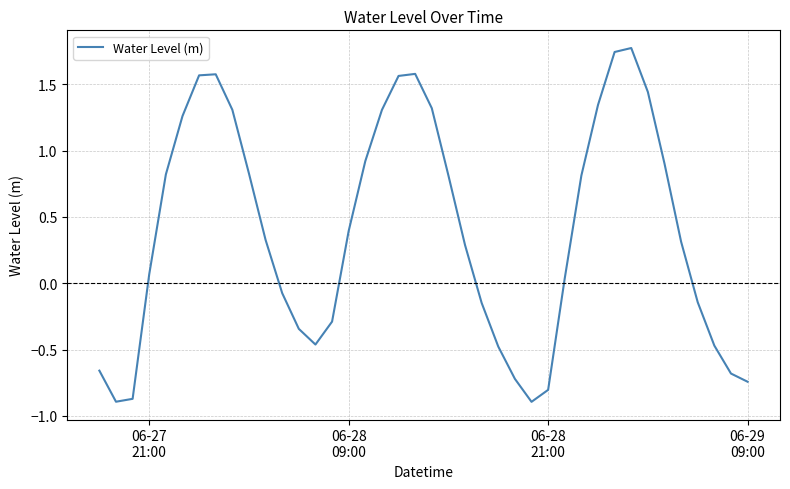

What is the minimum value shown in the chart?

-0.9